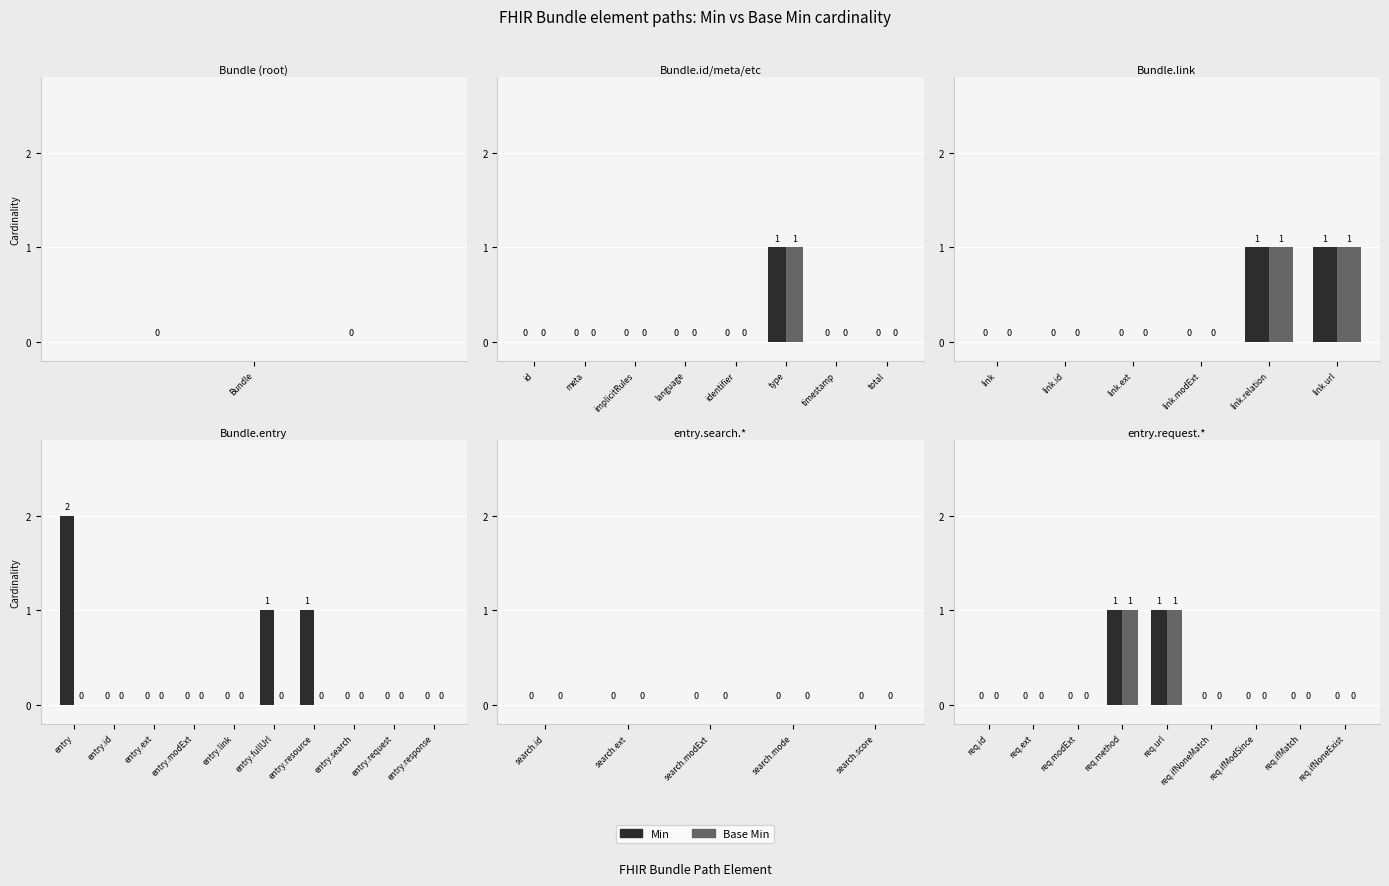

The value of Min at req.ifNoneMatch is 0. True or false?

True